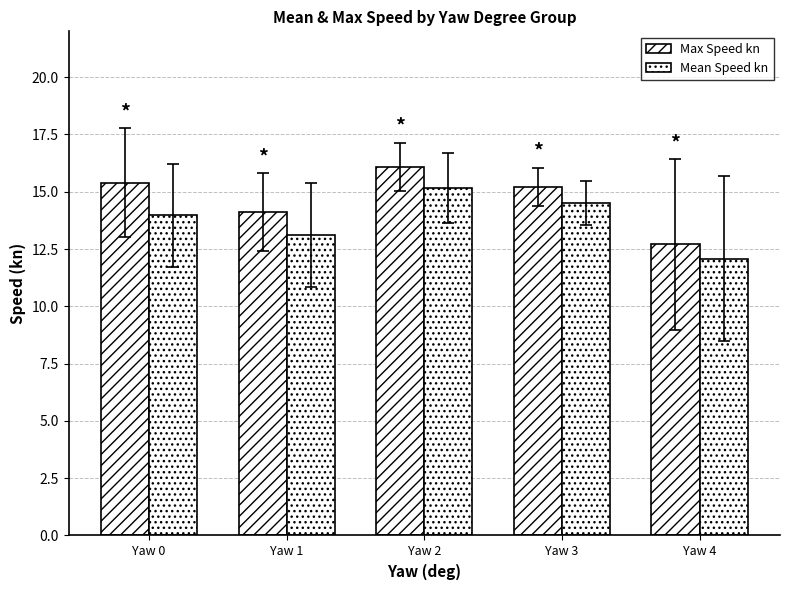

True or false: Mean Speed kn has a value of 23.6 at Yaw 0.

False